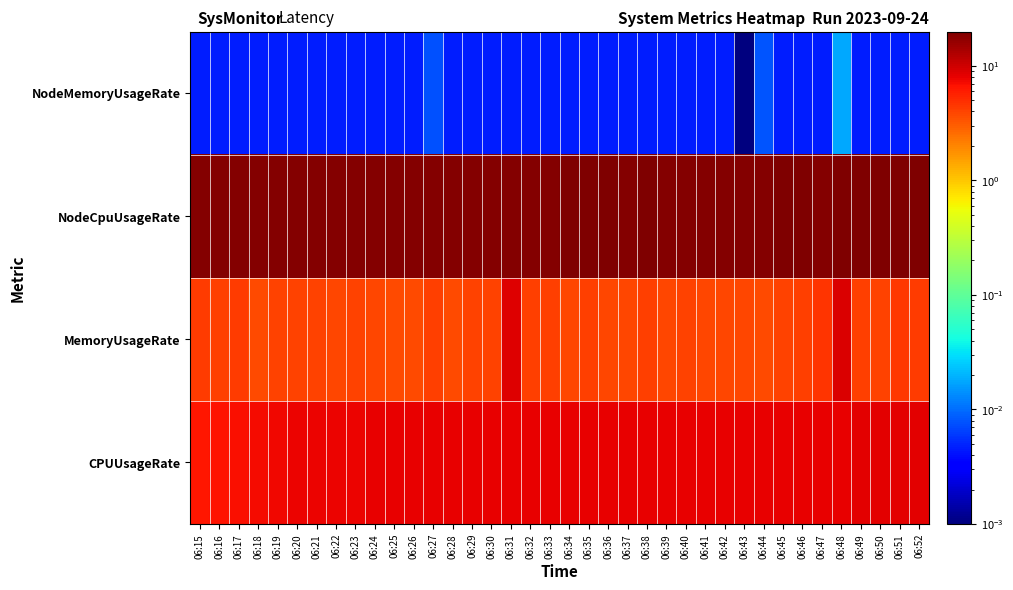

Which category has the highest value across all series?

06:51